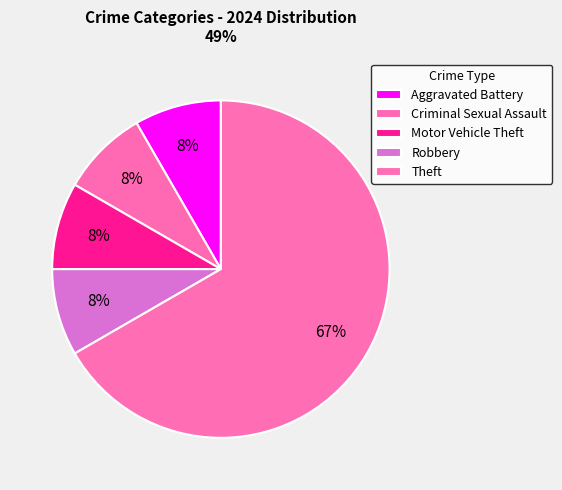

Count the number of slices in the pie.

5